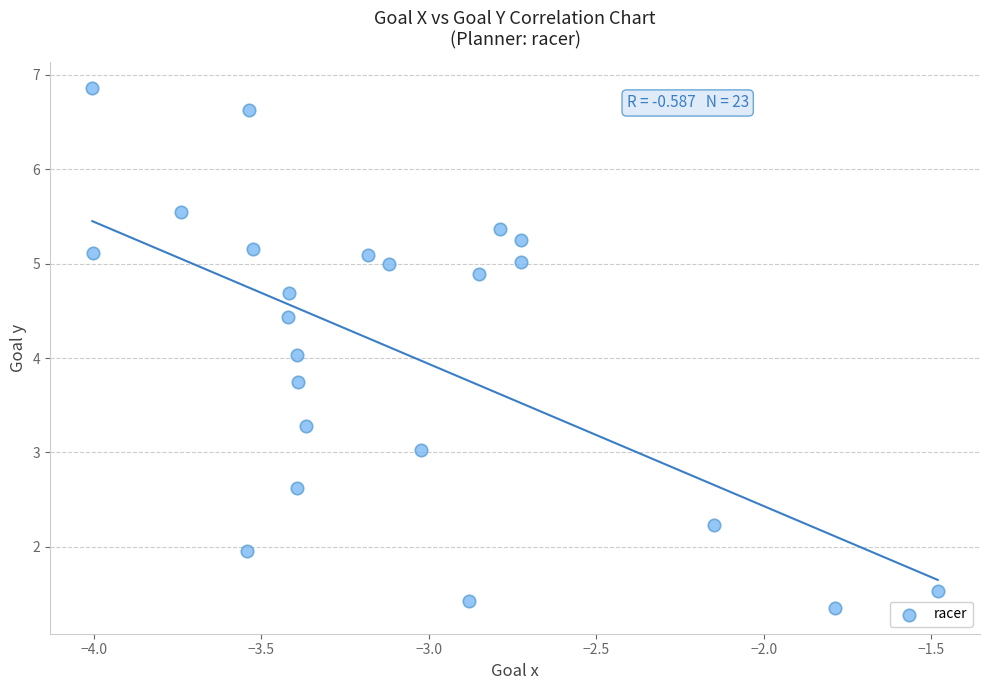

What is the range of X values (max minus min)?

2.5